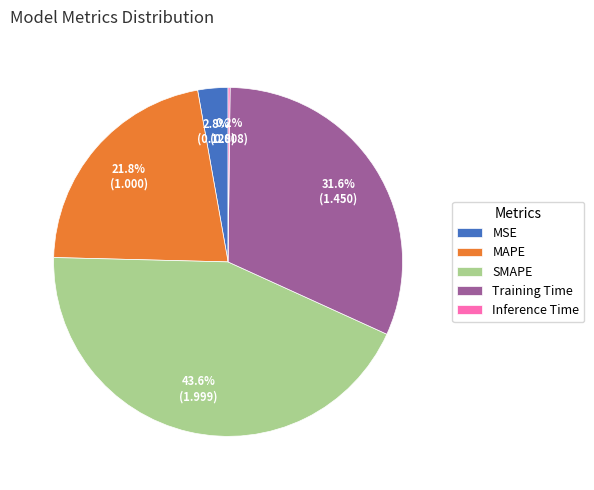

To the nearest percent, what portion does SMAPE represent?

44%